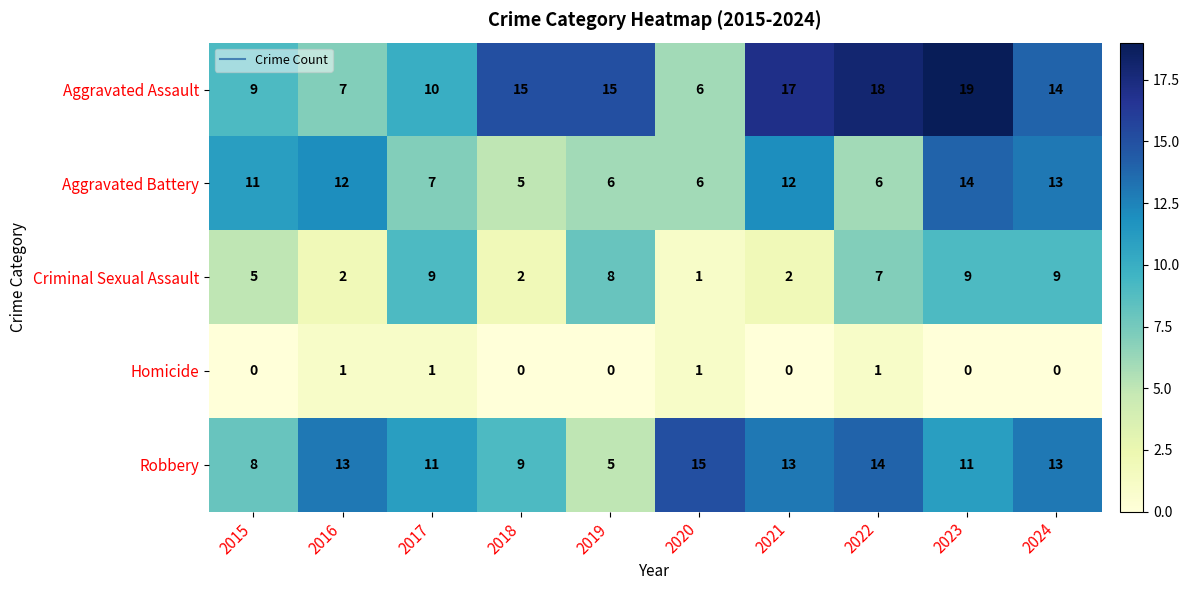

List the series in order of their peak value, highest first.

Aggravated Assault, Robbery, Aggravated Battery, Criminal Sexual Assault, Homicide